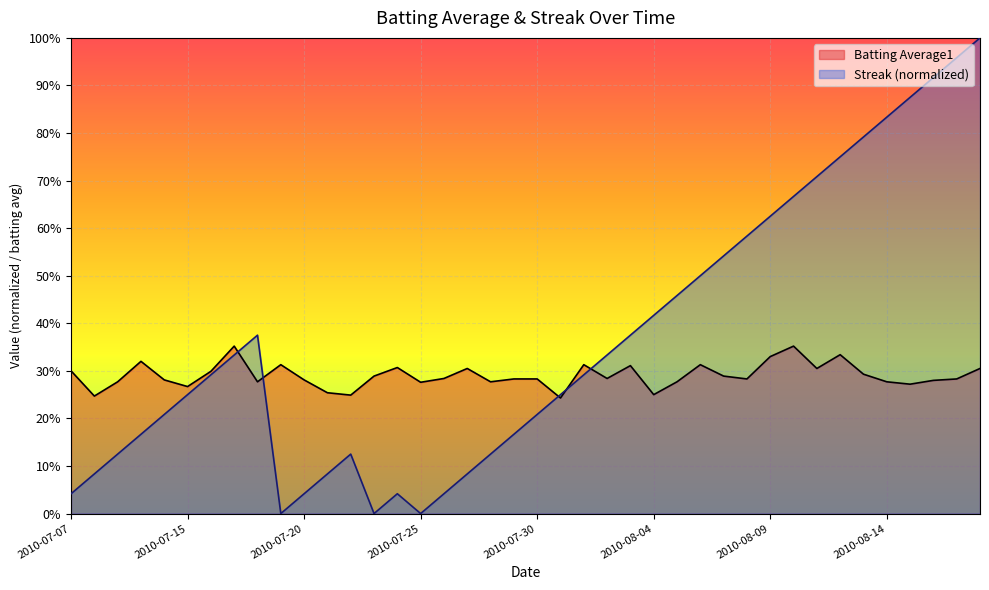

Reading right to left, extract all data points from this chart.

Batting Average1: 2010-08-18=0.3	2010-08-17=0.3	2010-08-16=0.3	2010-08-15=0.3	2010-08-14=0.3	2010-08-13=0.3	2010-08-12=0.3	2010-08-11=0.3	2010-08-10=0.4	2010-08-09=0.3	2010-08-08=0.3	2010-08-07=0.3	2010-08-06=0.3	2010-08-05=0.3	2010-08-04=0.2	2010-08-03=0.3	2010-08-02=0.3	2010-08-01=0.3	2010-07-31=0.2	2010-07-30=0.3	2010-07-29=0.3	2010-07-28=0.3	2010-07-27=0.3	2010-07-26=0.3	2010-07-25=0.3	2010-07-24=0.3	2010-07-23=0.3	2010-07-22=0.2	2010-07-21=0.3	2010-07-20=0.3	2010-07-19=0.3	2010-07-18=0.3	2010-07-17=0.4	2010-07-16=0.3	2010-07-15=0.3	2010-07-11=0.3	2010-07-10=0.3	2010-07-09=0.3	2010-07-08=0.2	2010-07-07=0.3
Streak: 2010-08-18=1.0	2010-08-17=1.0	2010-08-16=0.9	2010-08-15=0.9	2010-08-14=0.8	2010-08-13=0.8	2010-08-12=0.8	2010-08-11=0.7	2010-08-10=0.7	2010-08-09=0.6	2010-08-08=0.6	2010-08-07=0.5	2010-08-06=0.5	2010-08-05=0.5	2010-08-04=0.4	2010-08-03=0.4	2010-08-02=0.3	2010-08-01=0.3	2010-07-31=0.2	2010-07-30=0.2	2010-07-29=0.2	2010-07-28=0.1	2010-07-27=0.1	2010-07-26=0.0	2010-07-25=0.0	2010-07-24=0.0	2010-07-23=0.0	2010-07-22=0.1	2010-07-21=0.1	2010-07-20=0.0	2010-07-19=0.0	2010-07-18=0.4	2010-07-17=0.3	2010-07-16=0.3	2010-07-15=0.2	2010-07-11=0.2	2010-07-10=0.2	2010-07-09=0.1	2010-07-08=0.1	2010-07-07=0.0